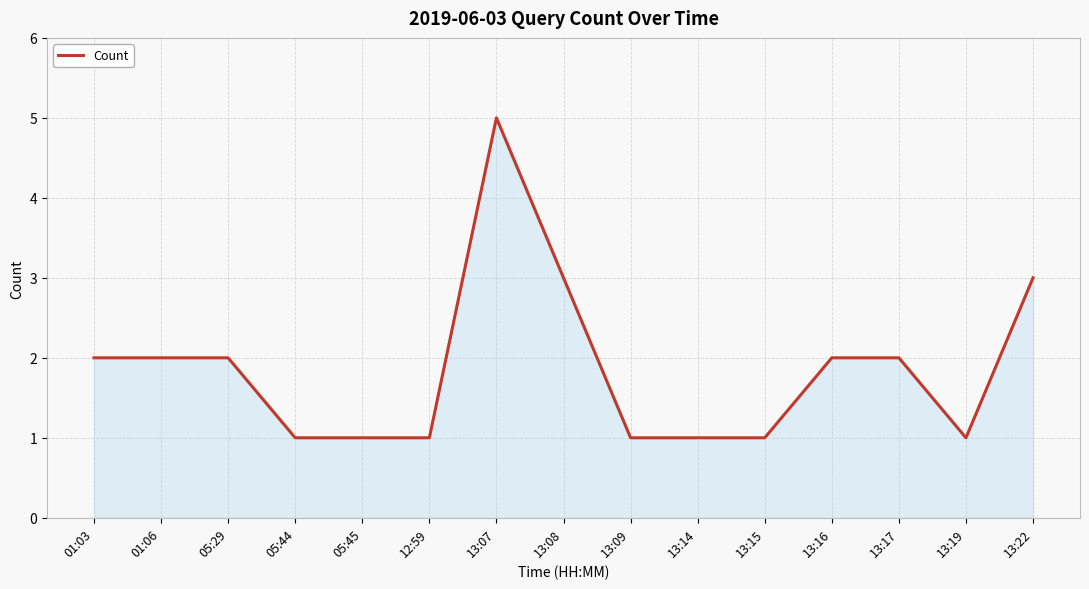

At which category does the chart reach its peak across all series?

13:07